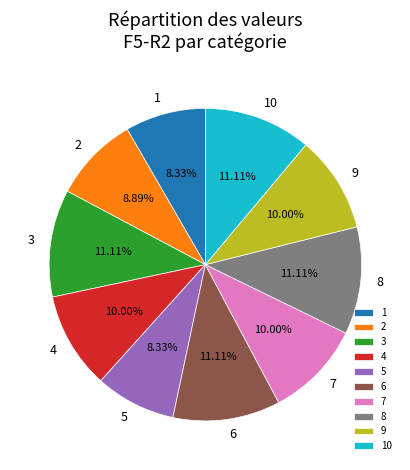

What percentage is NOT represented by 6?

88.9%